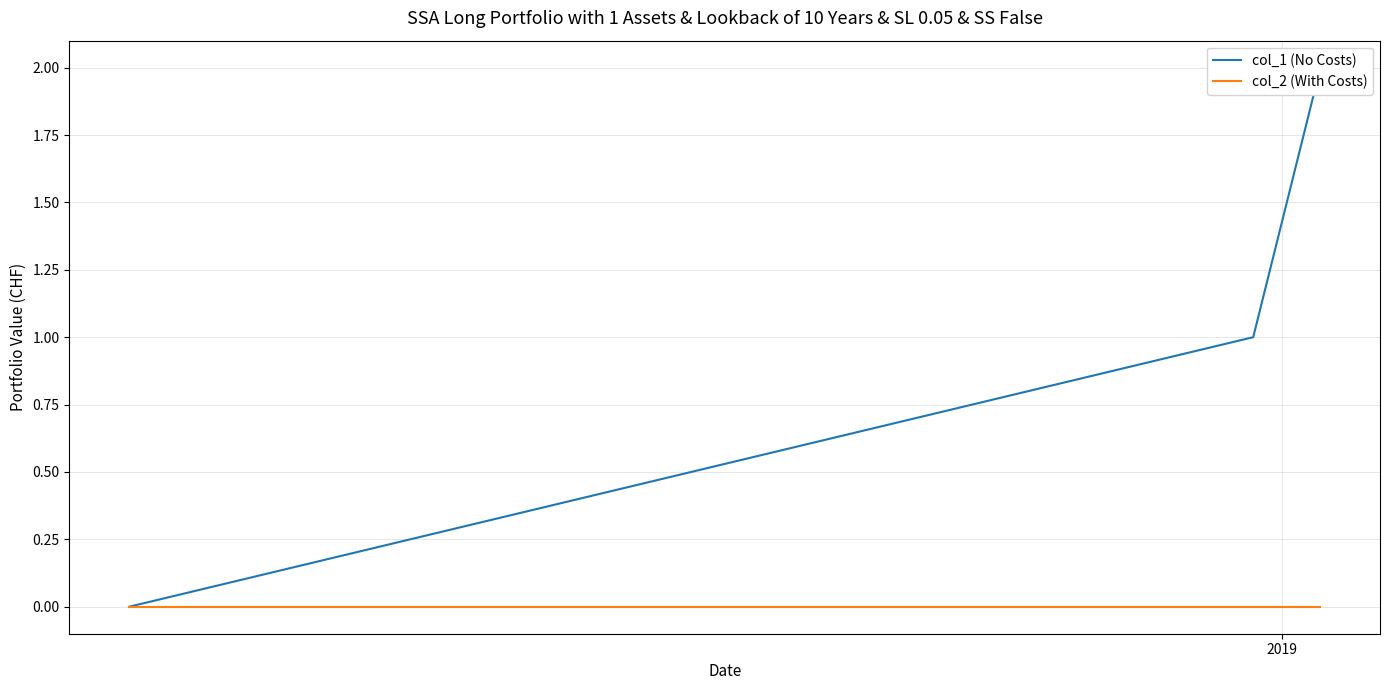

What is the sum of all col_1 (No Costs) values?

3